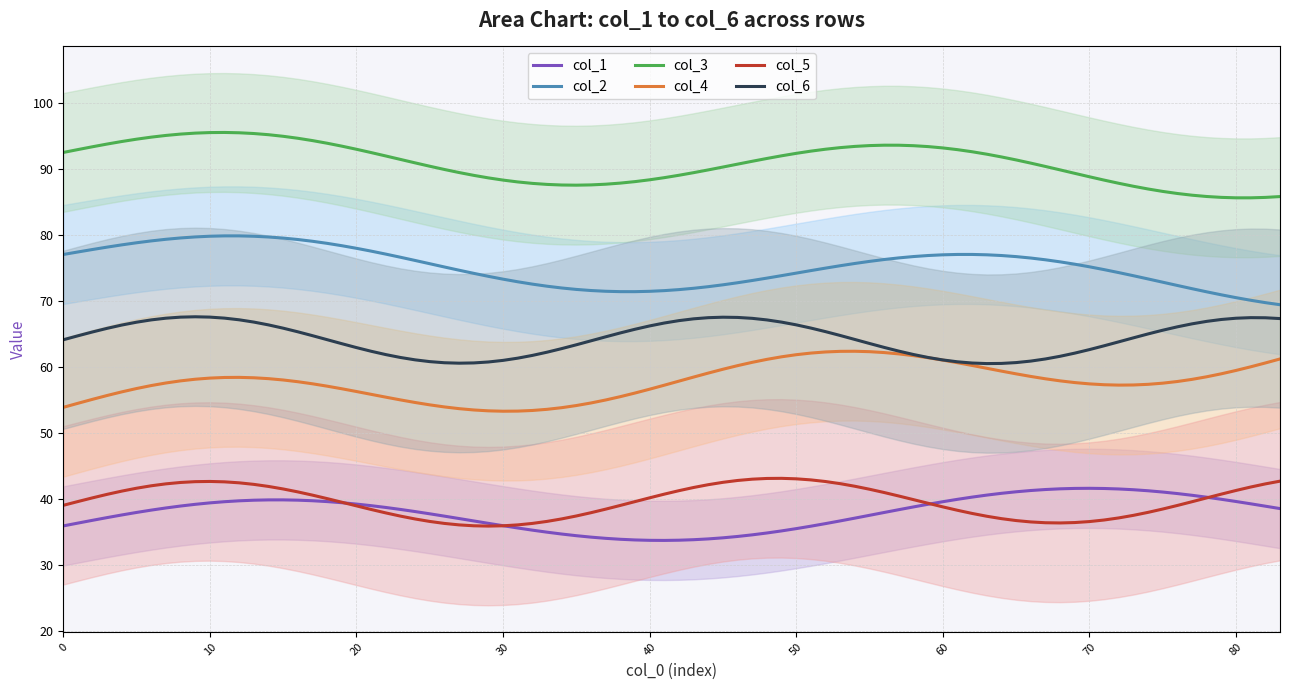

Which series changed the most between 0 and 1?

col_4